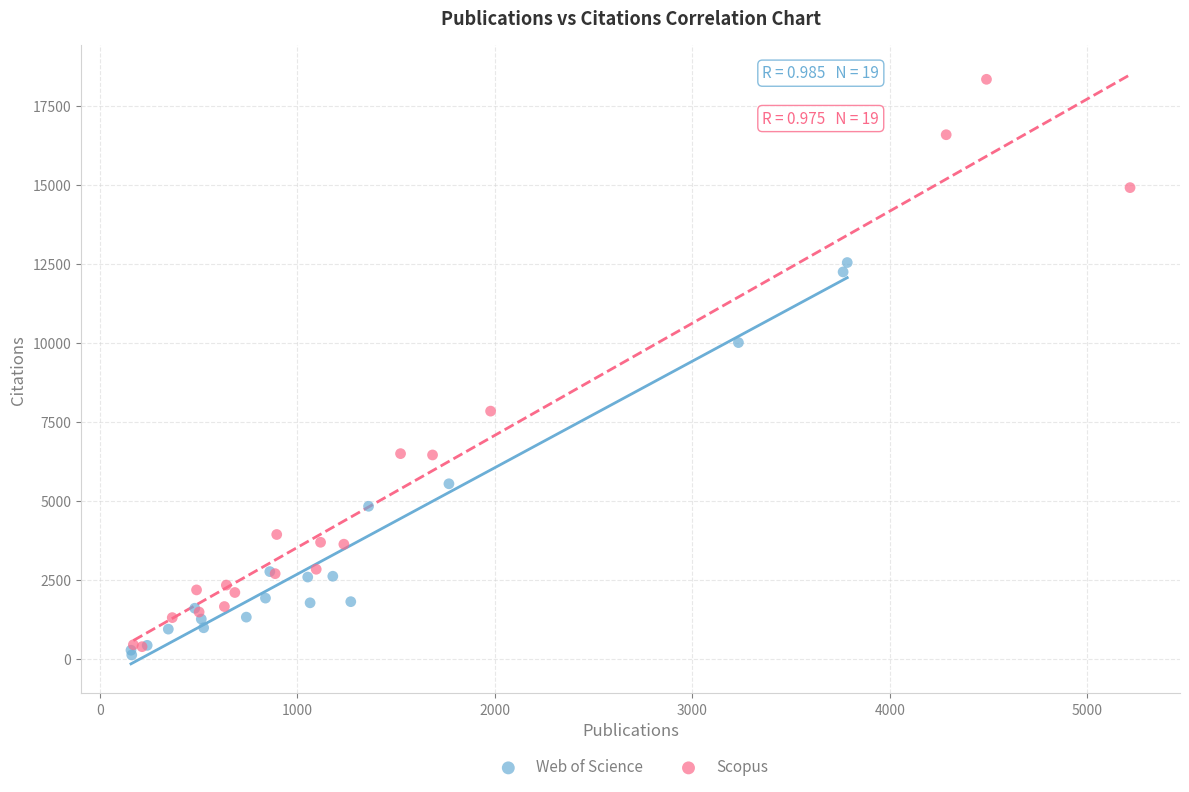

Which series contains the lowest Y value?

Web of Science